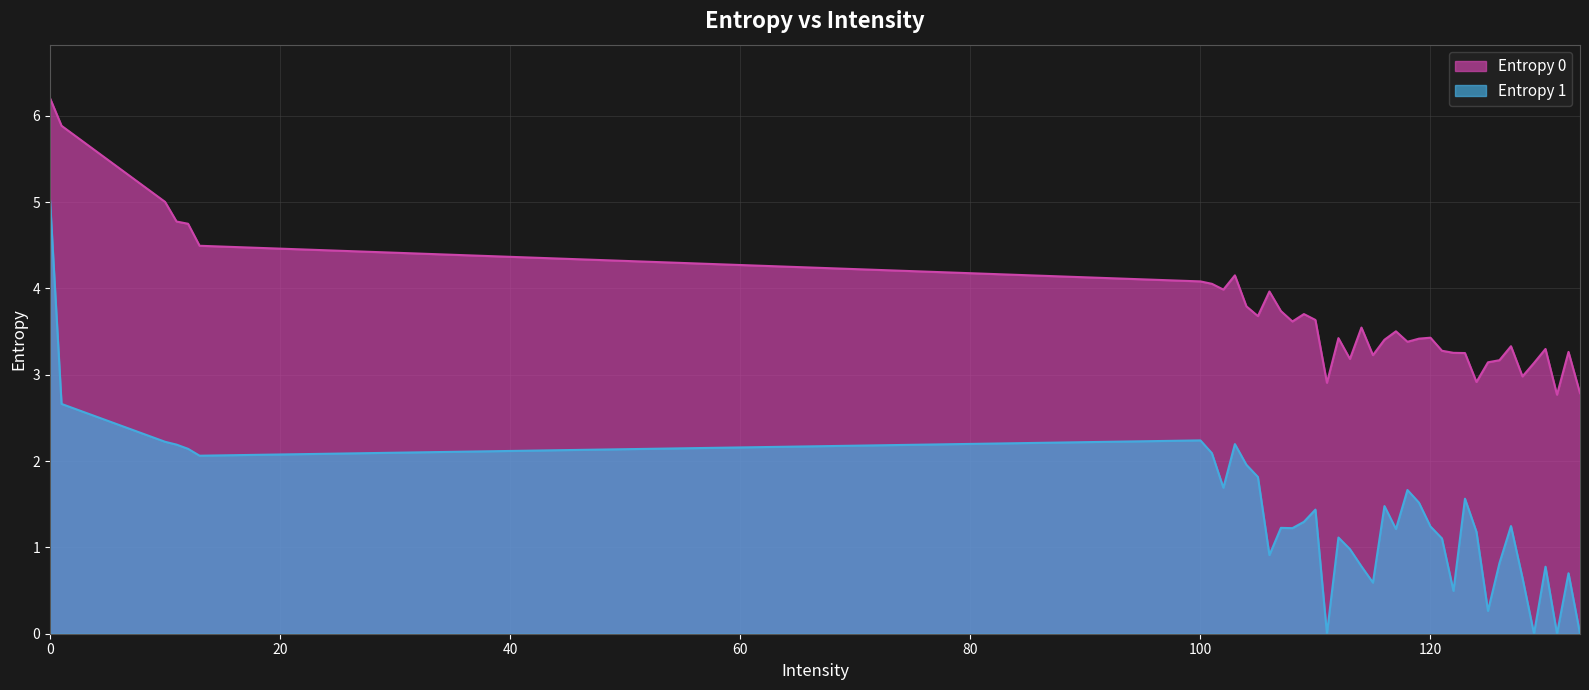

What are all the series names shown in the legend?

Entropy 0, Entropy 1